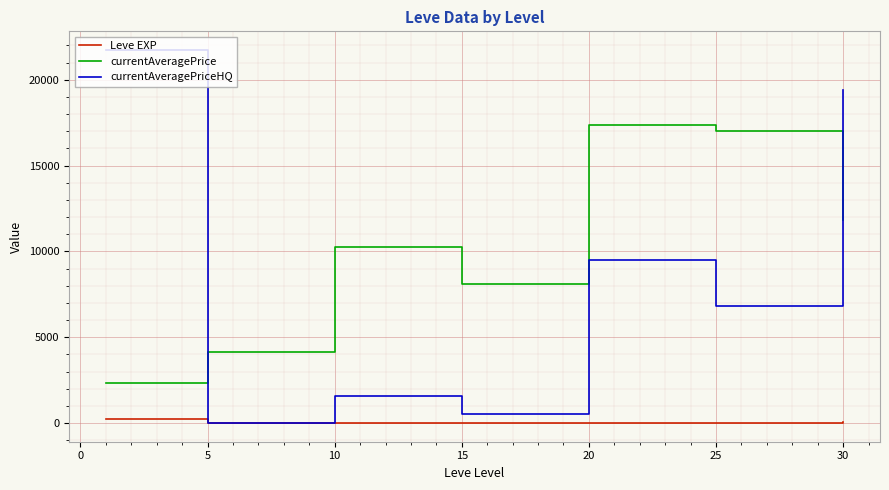

True or false: currentAveragePrice and Leve EXP intersect in this chart.

False